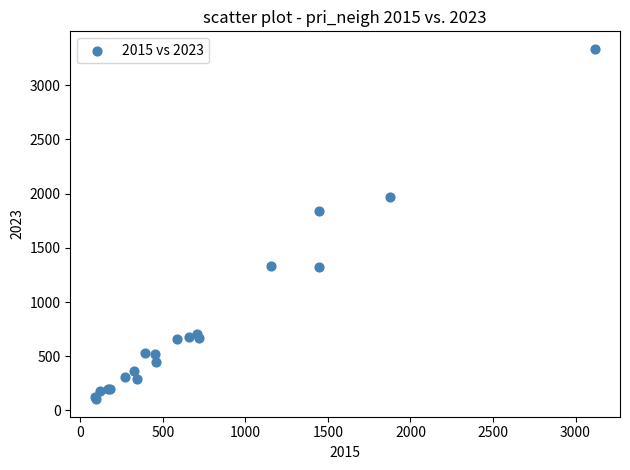

What Y value in the scatter plot is closest to 1719?

1838